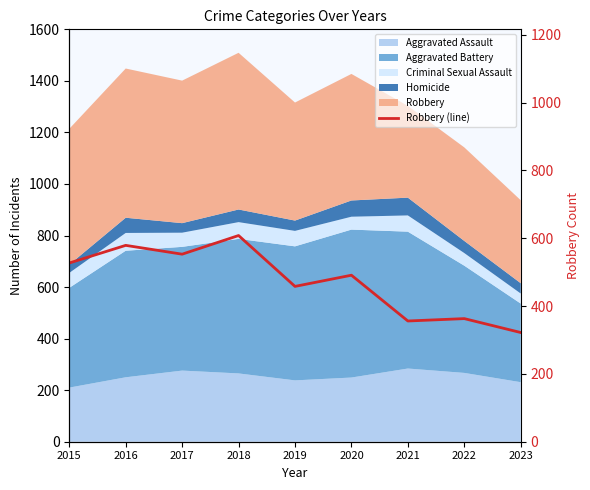

Rank the categories by value from lowest to highest.

2023, 2021, 2022, 2019, 2020, 2015, 2017, 2016, 2018